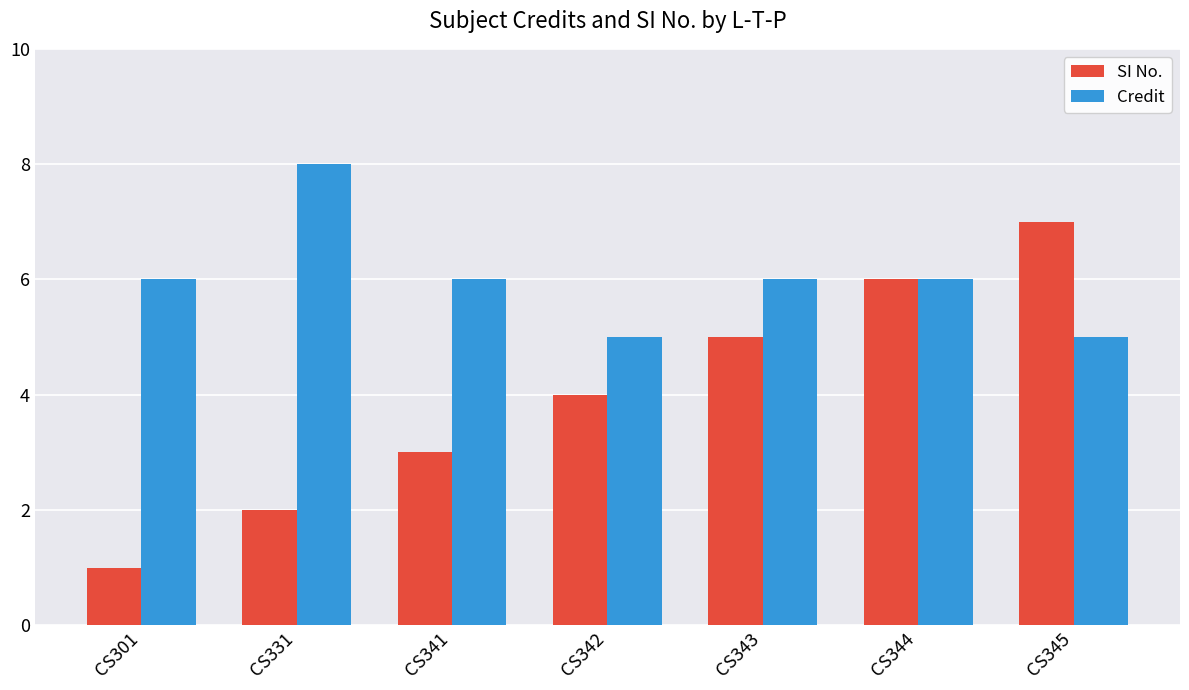

How many distinct data groups are displayed?

2